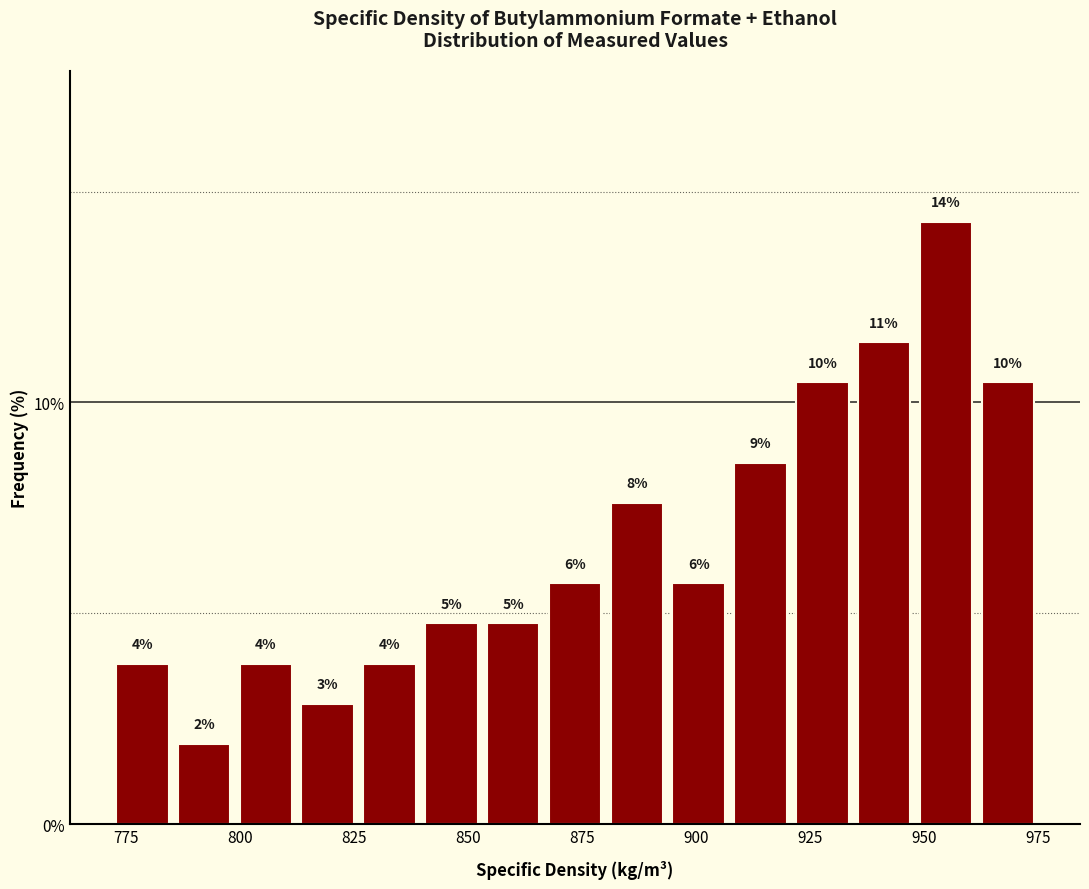

Read against the x-axis, roughly where is the centre of the tallest bar?

955